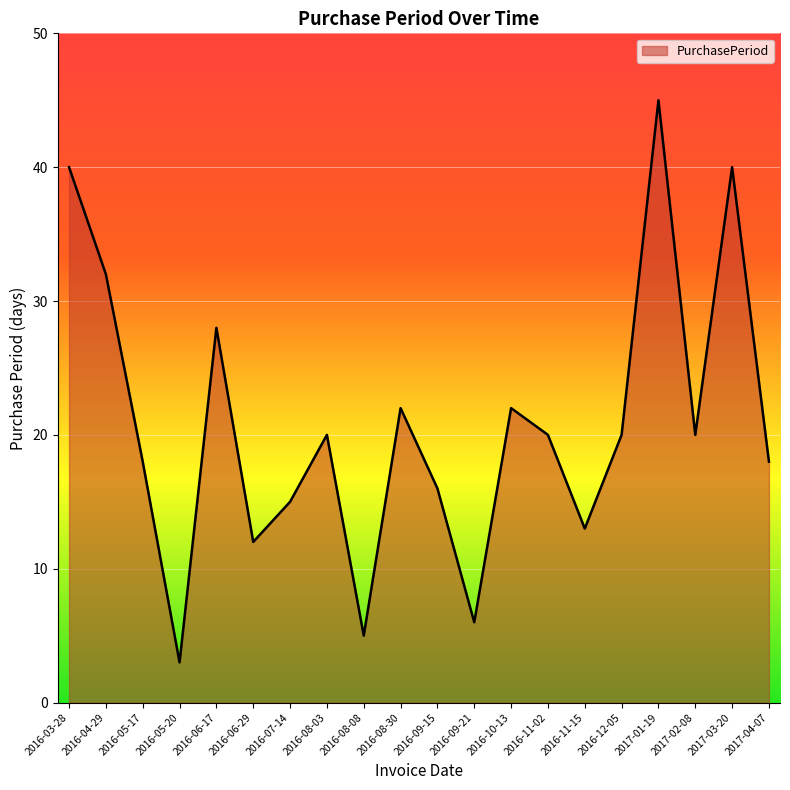

What value does the data have at 2017-04-07, to the nearest 10?

20